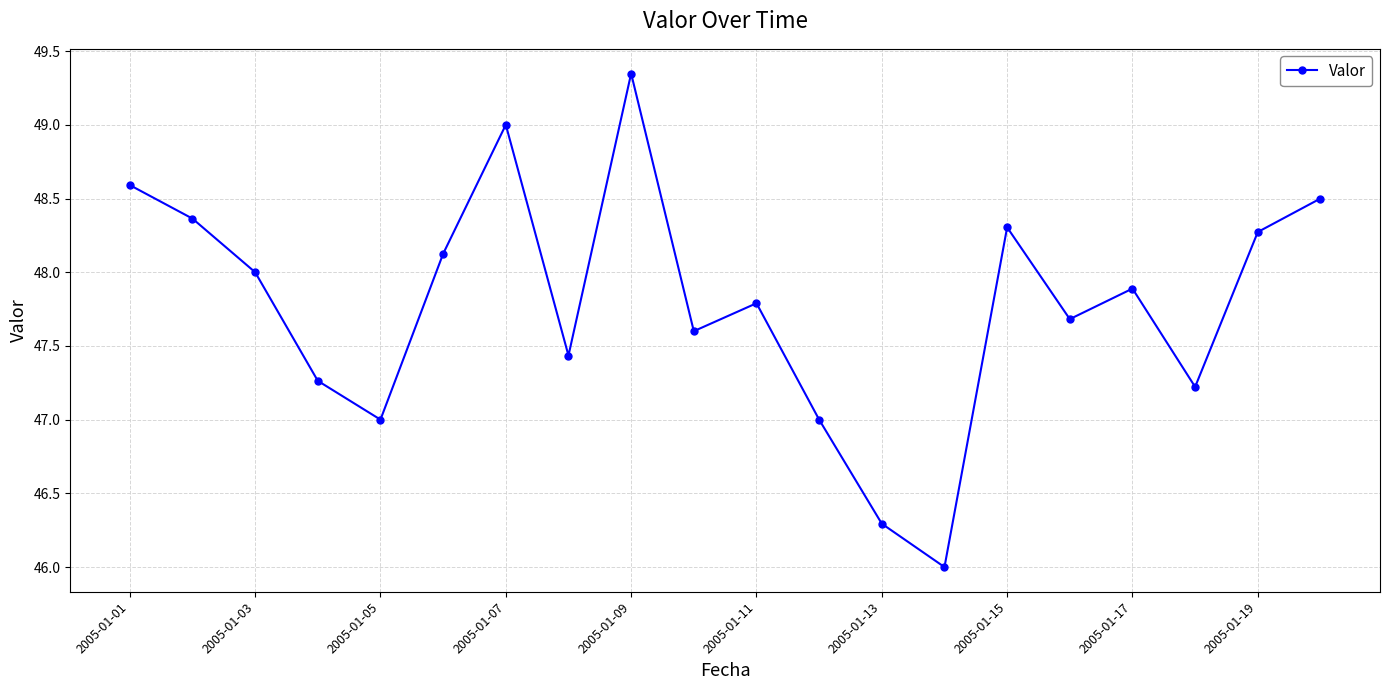

What is the value of the 6th point from the left?

48.1